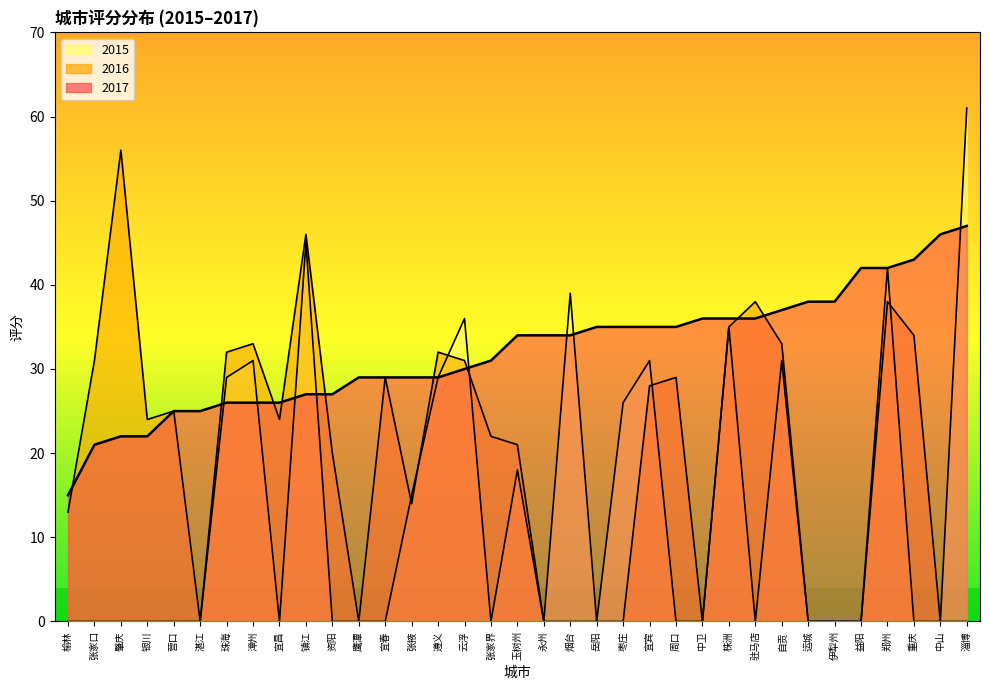

What is the highest value of the 2016 series?

56